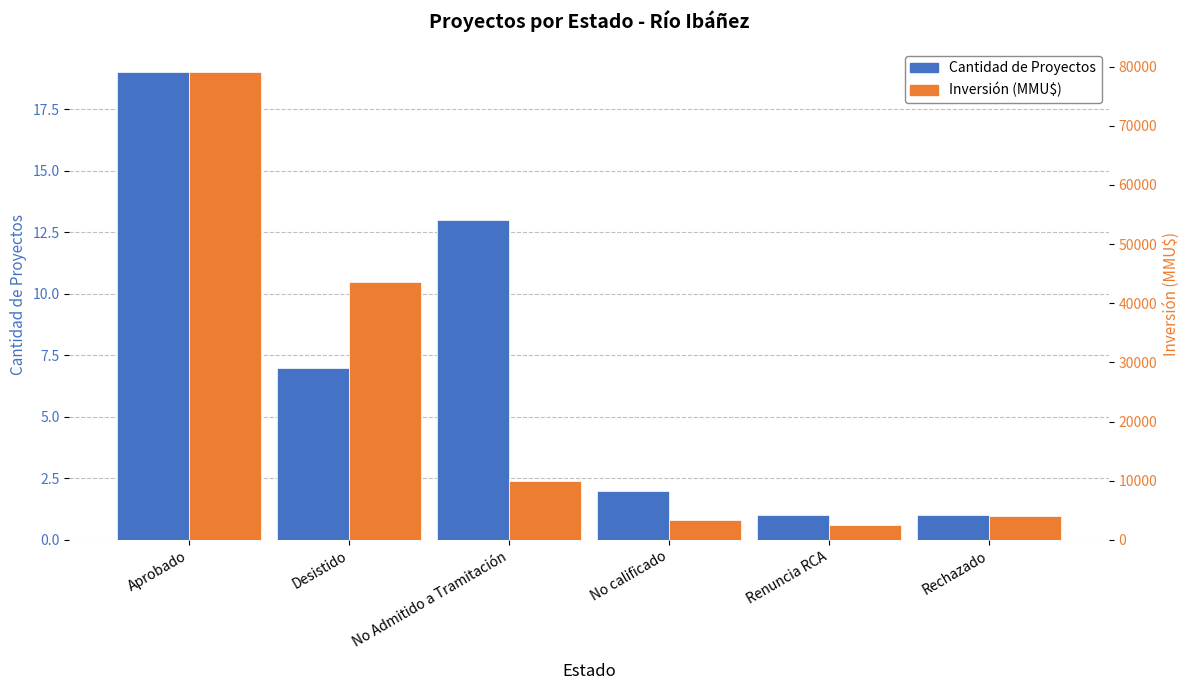

Which series has the largest total across all categories?

Inversión (MMU$)